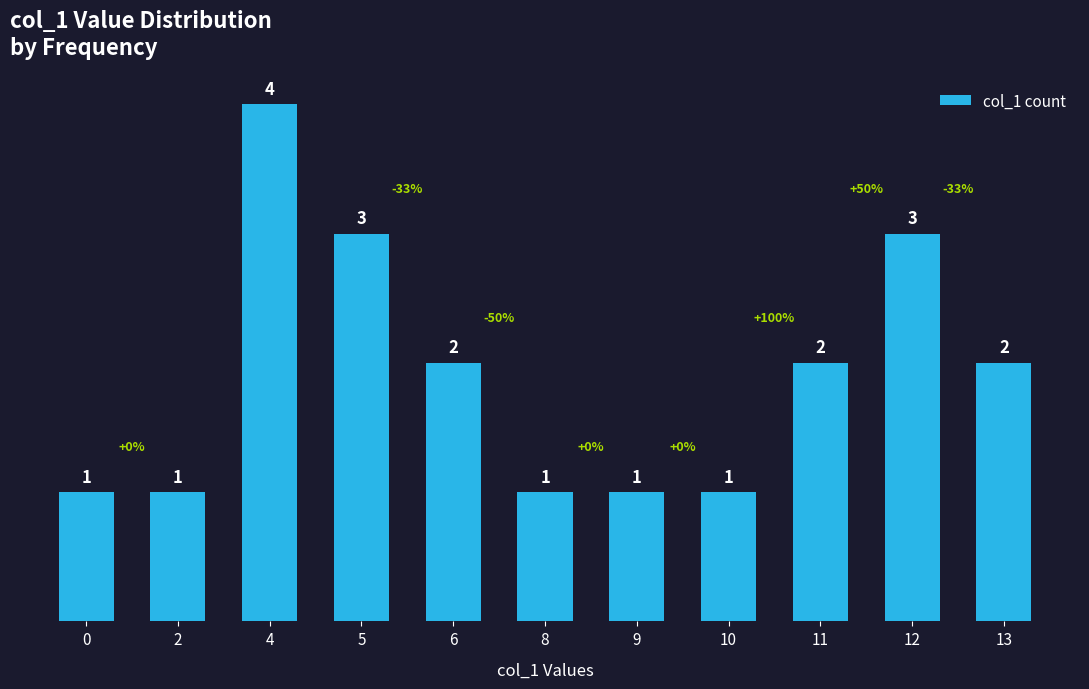

Is it true that the value at 4 is 2?

False